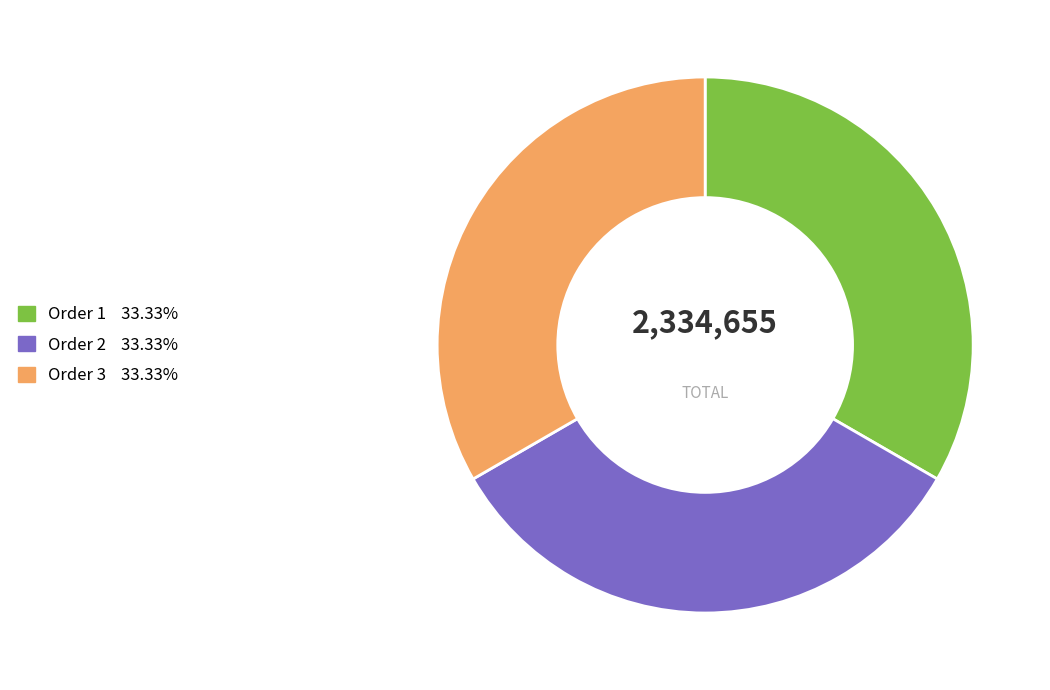

Is there any slice that represents more than half of the pie?

No